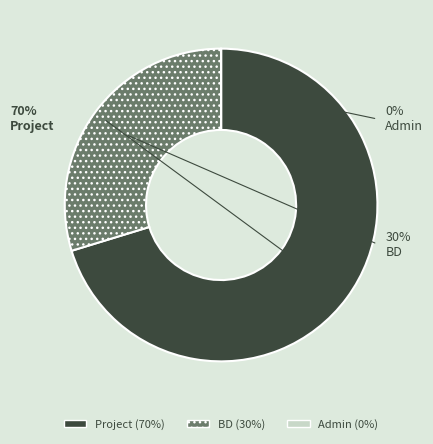

Is it true that Admin is 0% of the pie?

True